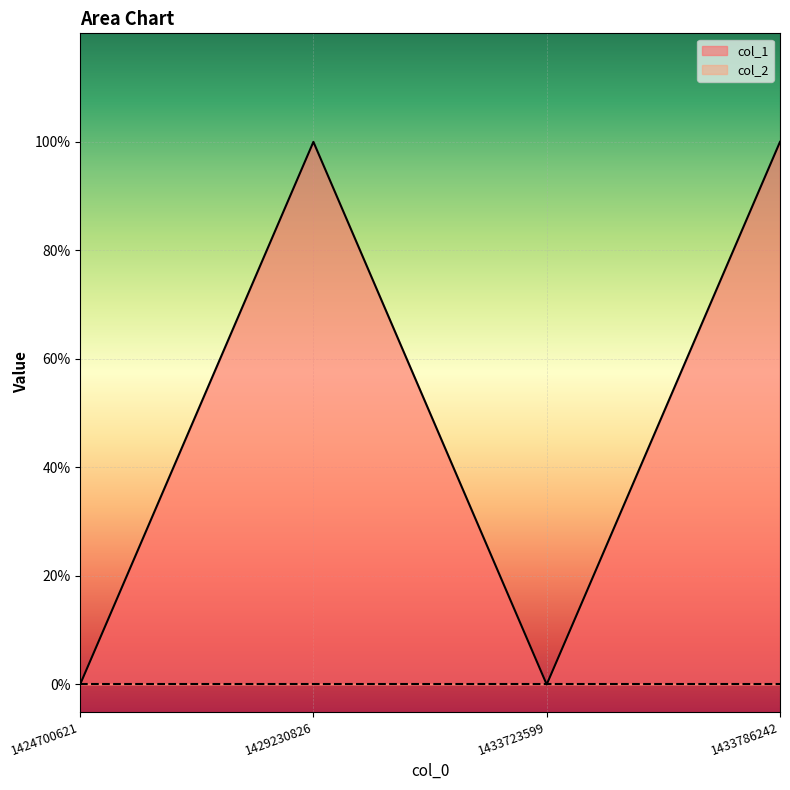

What is the sum of all values?

2